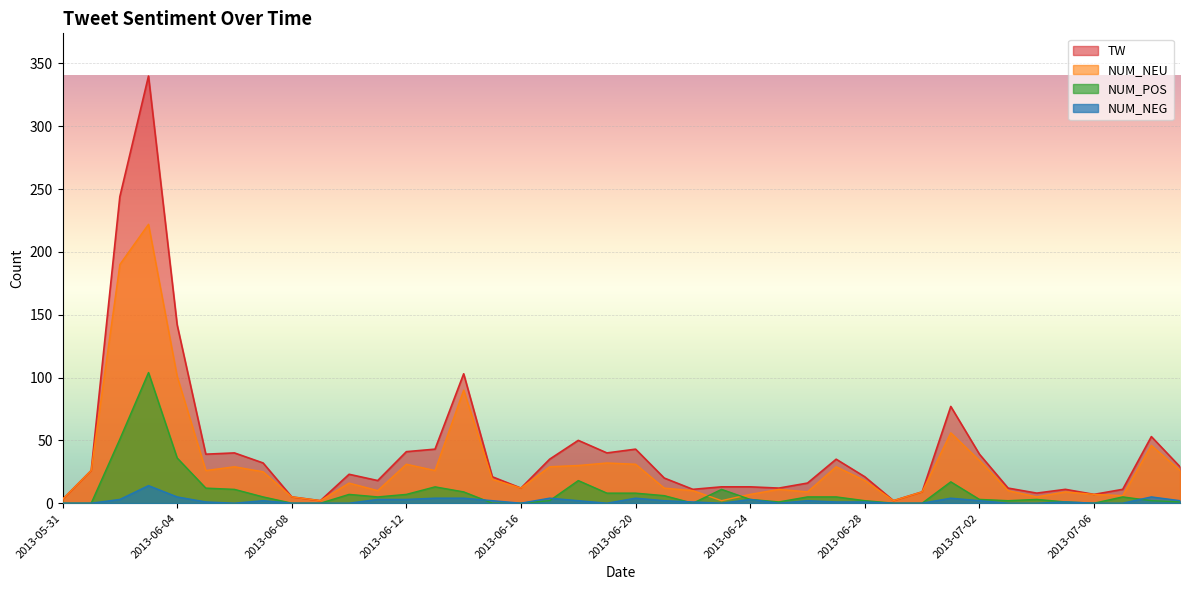

How many times do NUM_NEG and NUM_POS cross each other?

5